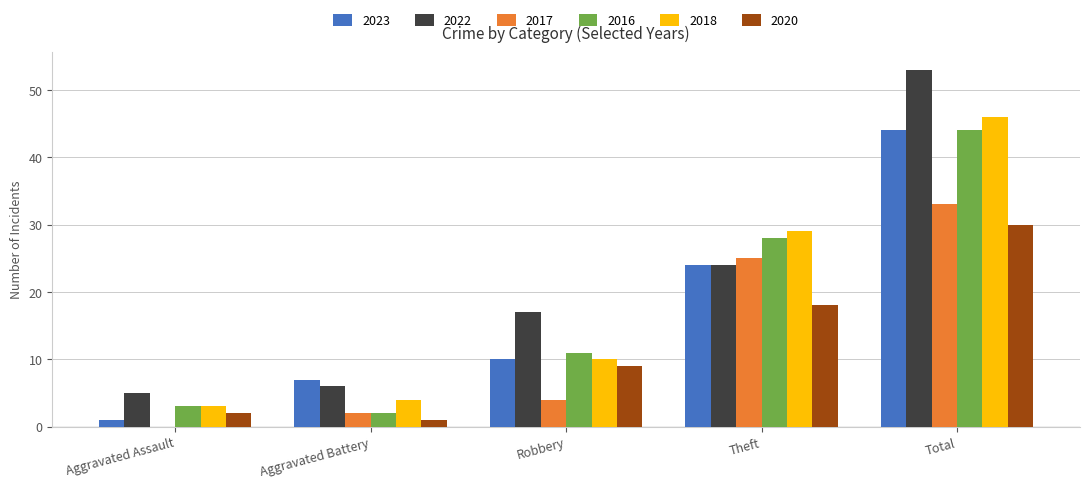

Does the chart contain stacked bars?

No